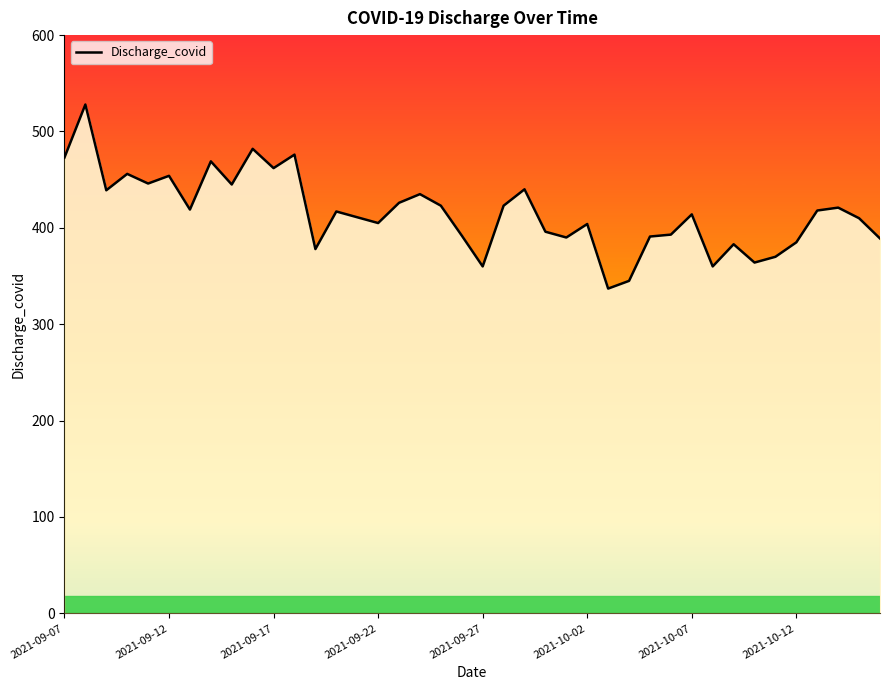

Does the chart display data point markers on the line(s)?

No